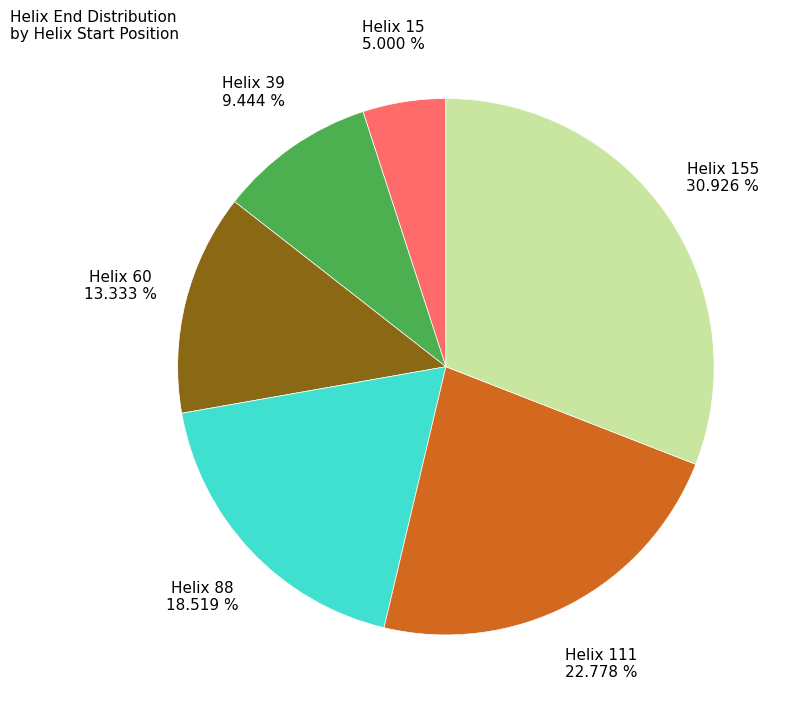

How many segments does this pie chart have?

6